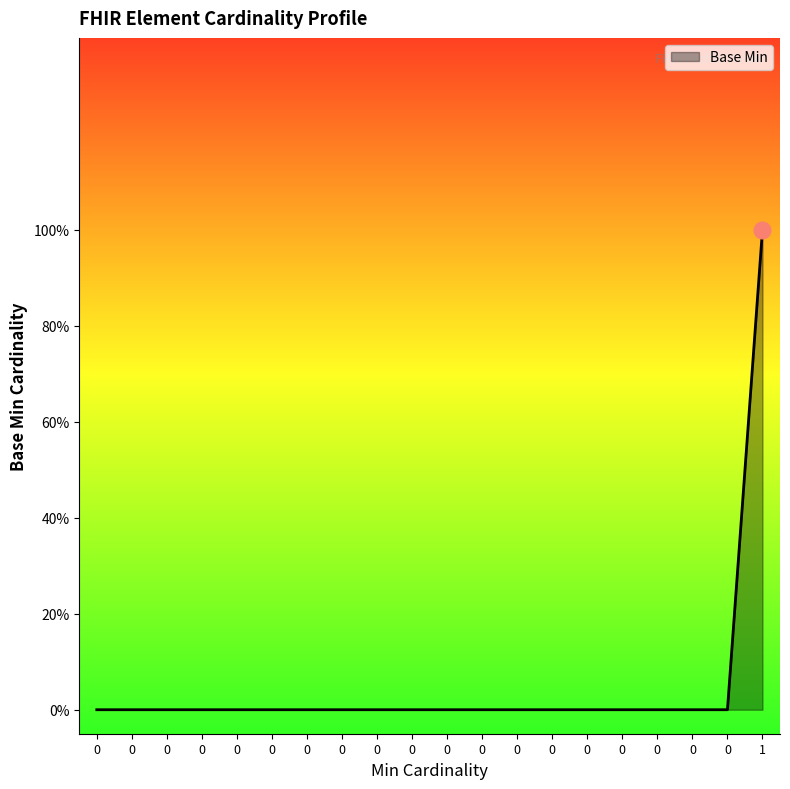

Does the chart display data point markers on the line(s)?

No